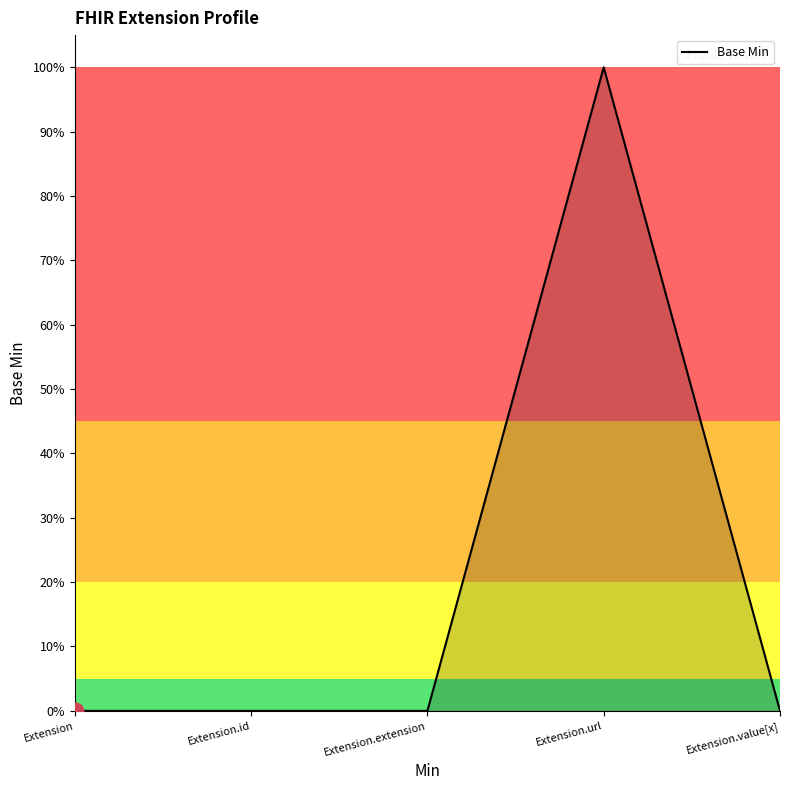

Does the chart display data point markers on the line(s)?

No